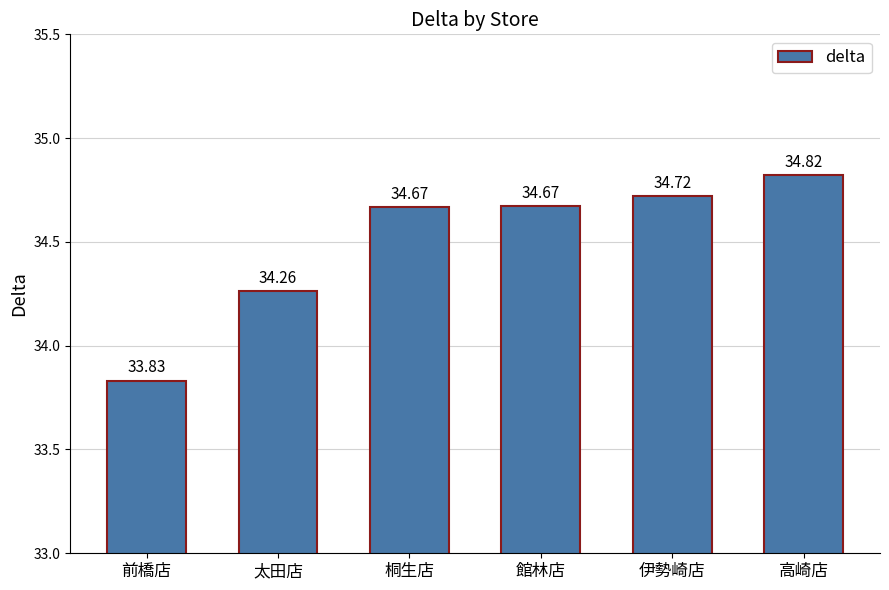

What is the sum of all values?

207.0